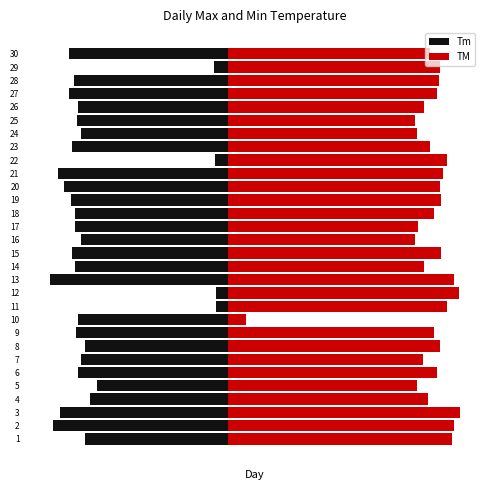

Reading left to right, transcribe all the data shown in this chart.

Tm: -24.2	-29.8	-28.5	-23.4	-22.2	-25.5	-25.0	-24.3	-25.8	-25.5	-2.0	-2.0	-30.3	-26.0	-26.5	-25.0	-26.0	-26.0	-26.6	-27.8	-28.8	-2.1	-26.4	-25.0	-25.7	-25.5	-27.0	-26.2	-2.3	-27.0
TM: 38.2	38.5	39.5	34.2	32.3	35.6	33.3	36.2	35.2	3.2	37.4	39.4	38.6	33.5	36.4	32.0	32.4	35.2	36.4	36.2	36.7	37.4	34.5	32.2	32.0	33.4	35.6	36.0	36.2	34.5